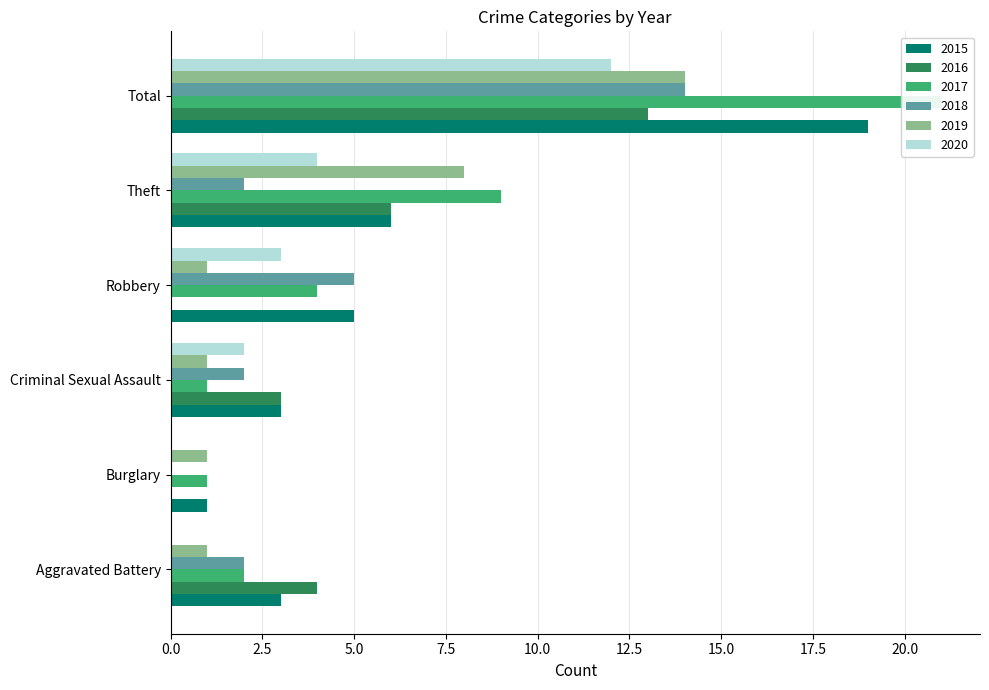

Rank the series by their maximum value, from lowest to highest.

2020, 2016, 2018, 2019, 2015, 2017